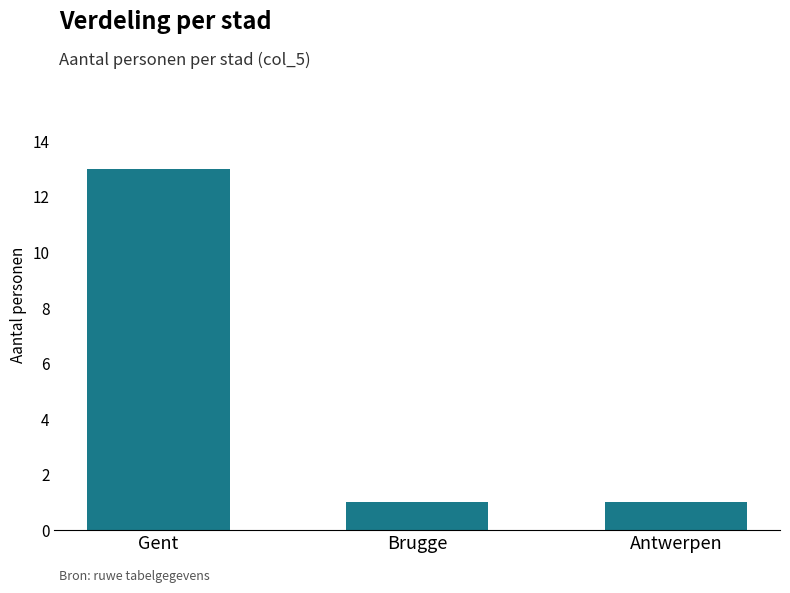

True or false: the data shows 1 at Brugge.

True